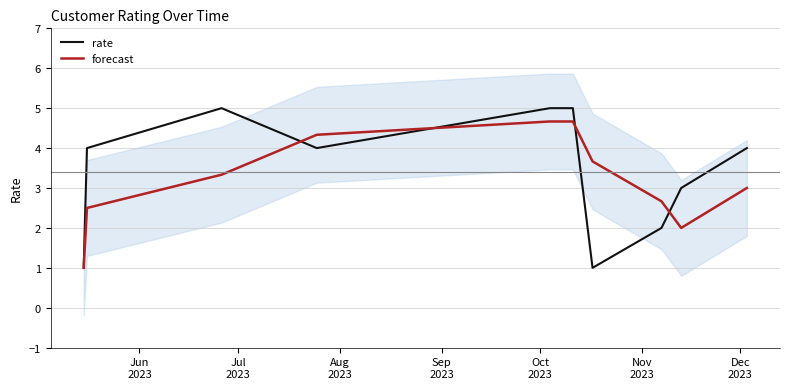

Count the number of categories in the chart.

10